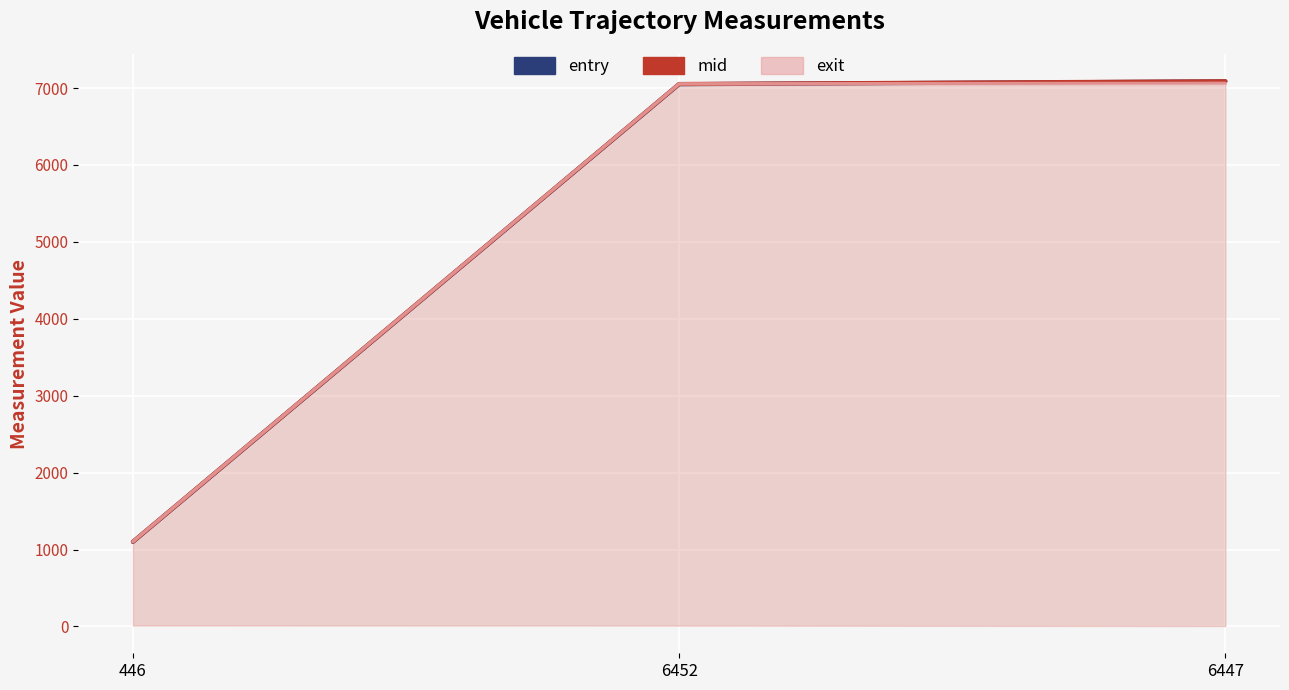

What value does the exit line series have at 446?

1102.4